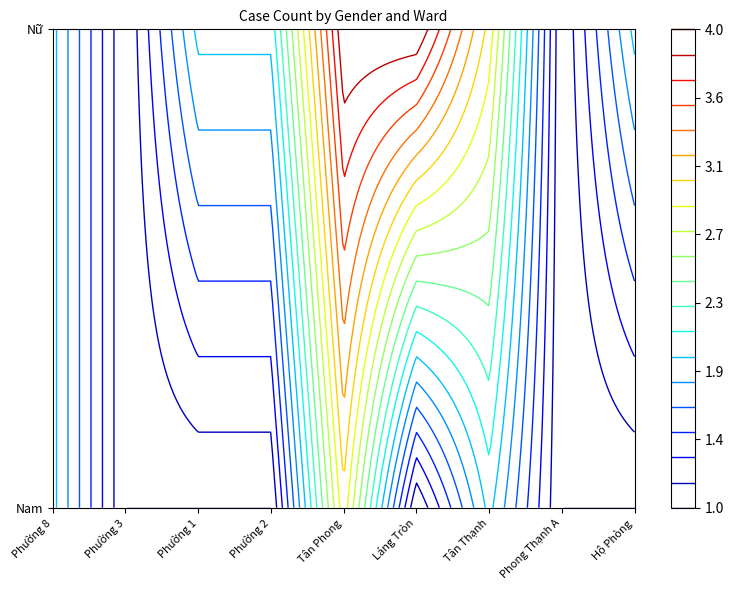

The Nam series shows 3 at Phường 8. True or false?

False